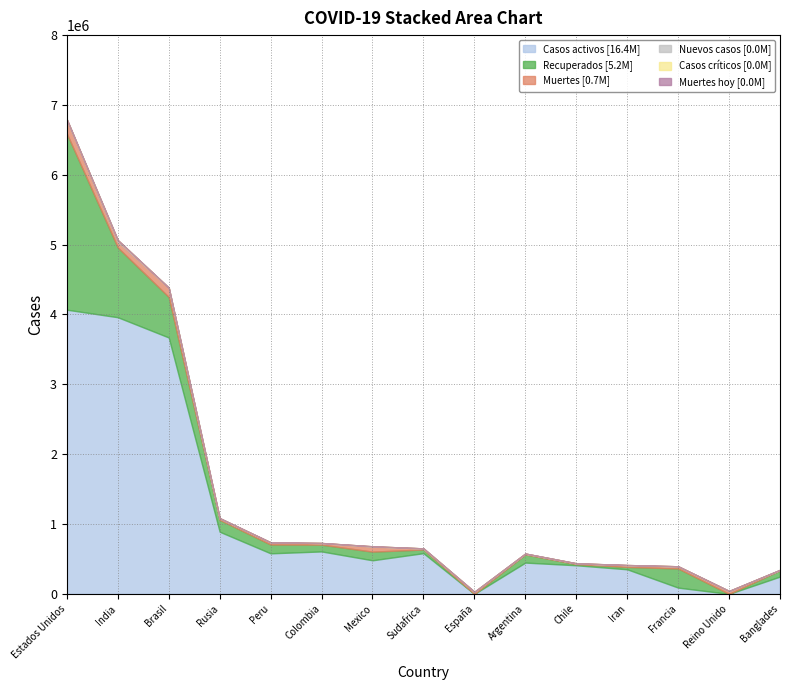

True or false: Muertes and Casos activos intersect in this chart.

True